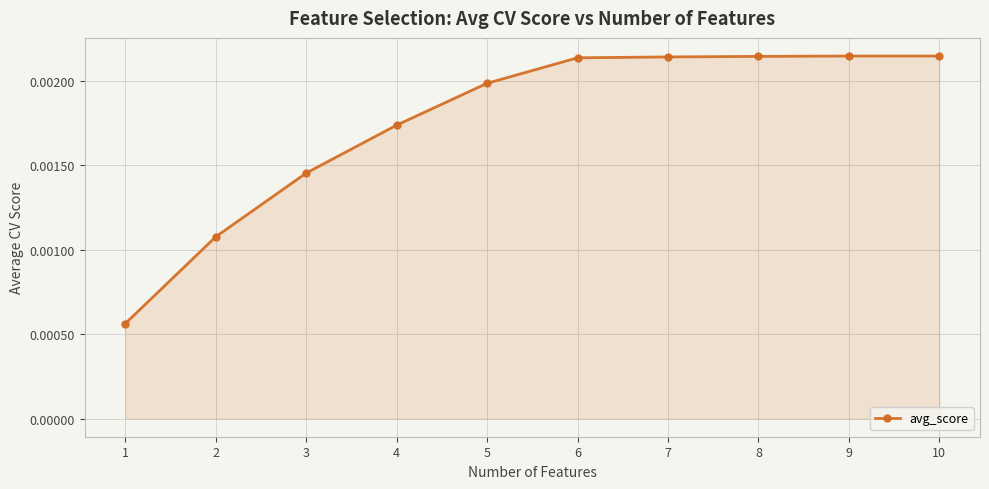

Between 3 and 2, which is larger?

3